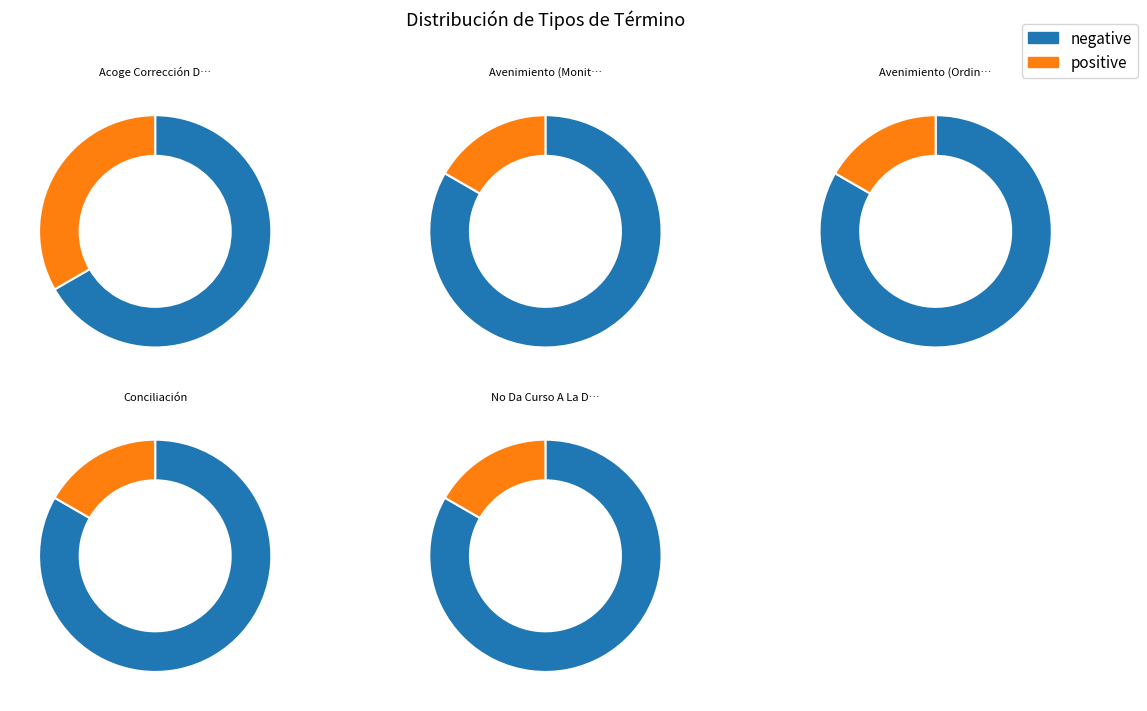

Does Conciliación account for over 50% of the chart?

No